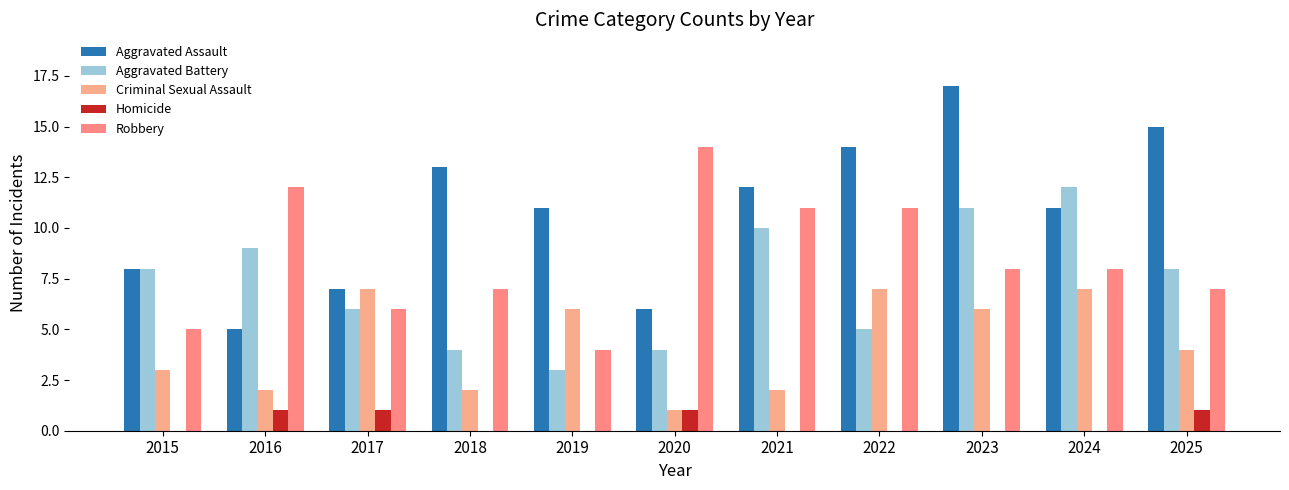

The Aggravated Battery series shows 4 at 2025. True or false?

False